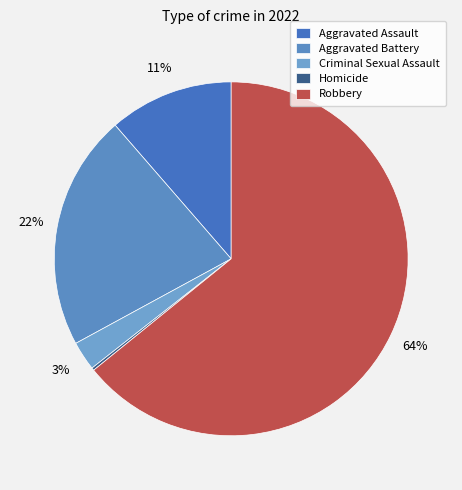

To the nearest percent, what percentage of the pie is Robbery?

64%